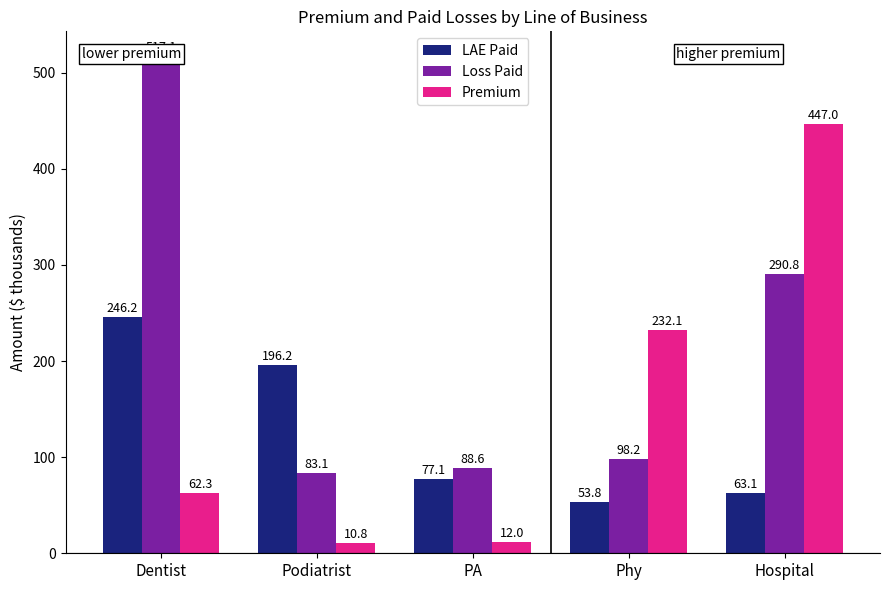

Reading left to right, transcribe all the data shown in this chart.

LAE Paid: Dentist=246.2	Podiatrist=196.2	PA=77.1	Phy=53.8	Hospital=63.1
Loss Paid: Dentist=517.1	Podiatrist=83.1	PA=88.6	Phy=98.2	Hospital=290.8
Premium: Dentist=62.3	Podiatrist=10.8	PA=12.0	Phy=232.1	Hospital=447.0